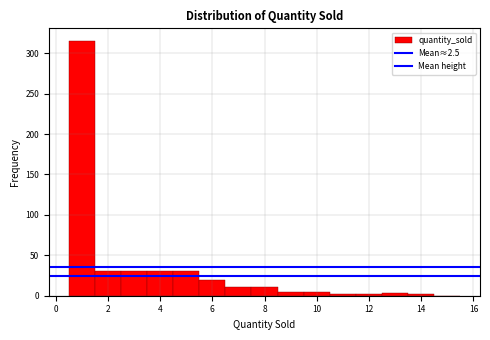

Reading left to right, list every bar in this chart as the range it spans on the x-axis followed by its height. Neither the bar edges nor the heights are printed on the chart, so give them approximately, as read against the axes.

0.5 to 1.5: 315
1.5 to 2.5: 30
2.5 to 3.5: 30
3.5 to 4.5: 30
4.5 to 5.5: 30
5.5 to 6.5: 20
6.5 to 7.5: 10
7.5 to 8.5: 10
8.5 to 9.5: 5
9.5 to 10.5: under 5
10.5 to 11.5: under 5
11.5 to 12.5: under 5
12.5 to 13.5: under 5
13.5 to 14.5: under 5
14.5 to 15.5: 0